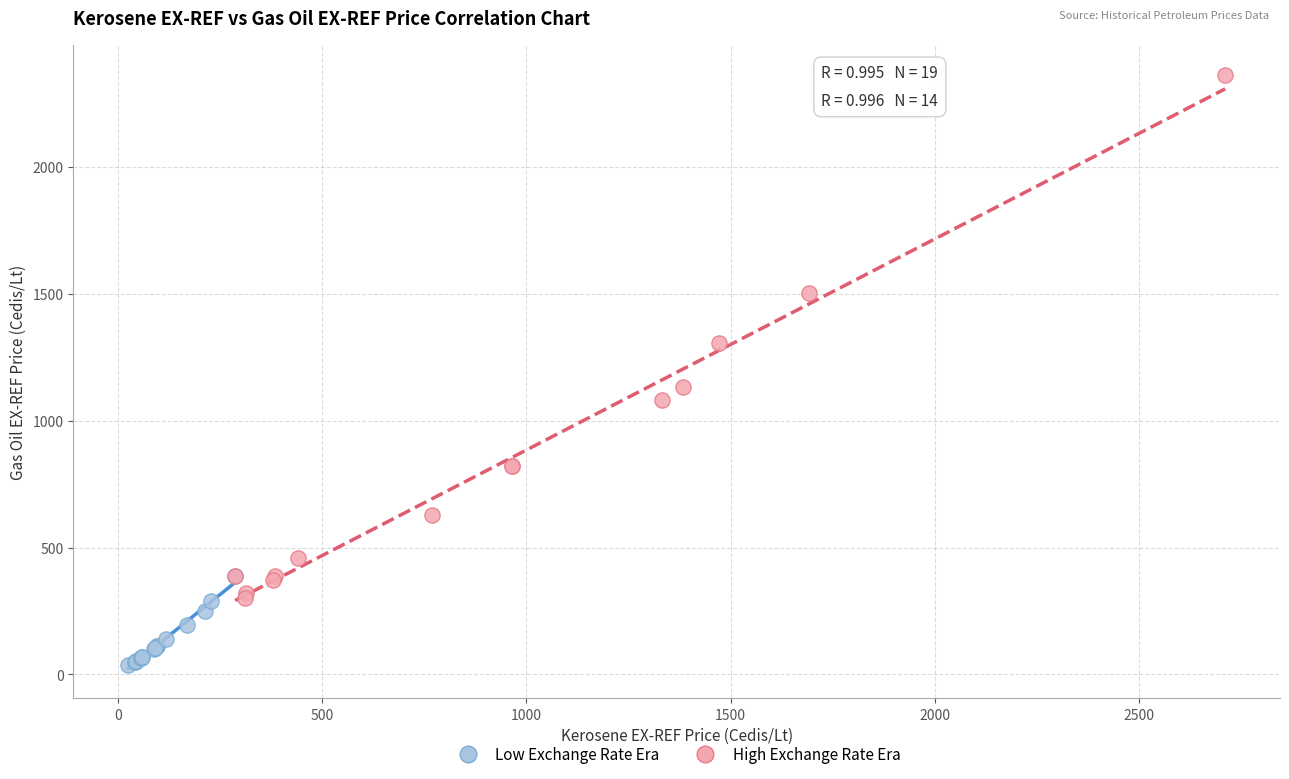

Which series contains the lowest Y value?

Low Exchange Rate Era